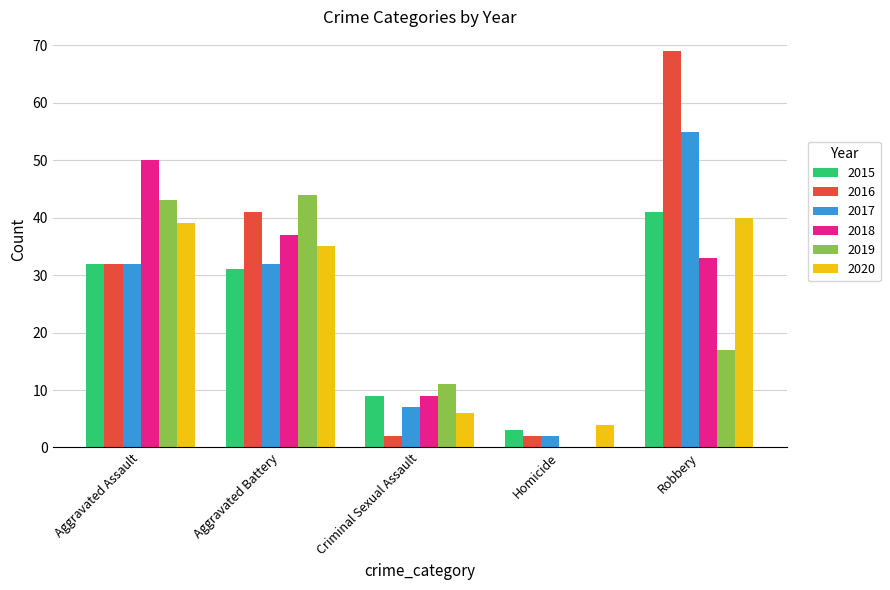

What is the sum of all 2020 values?

124